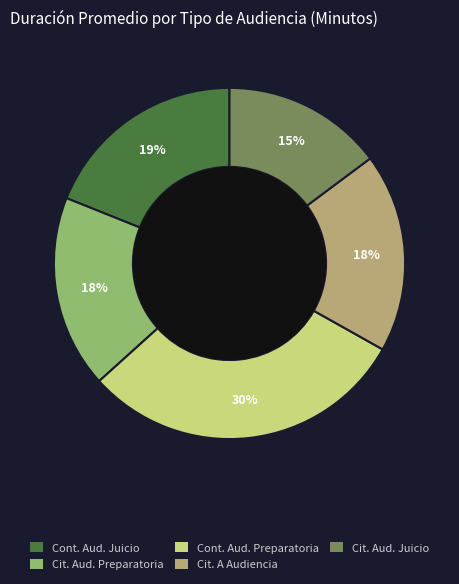

To the nearest percent, what is the difference between the largest and smallest slice percentages?

15%